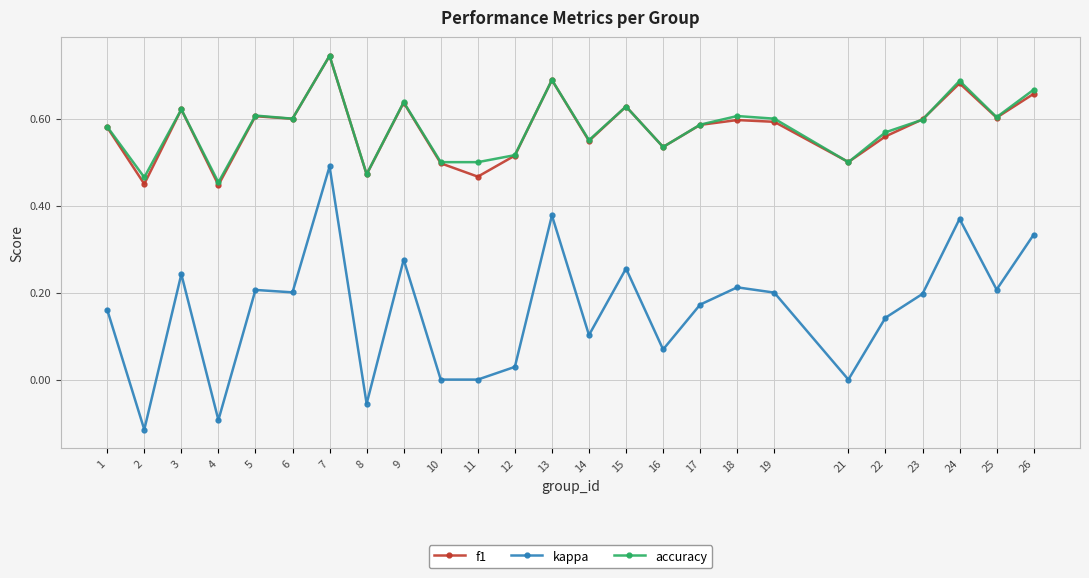

Which series changed the most between 4 and 7?

kappa